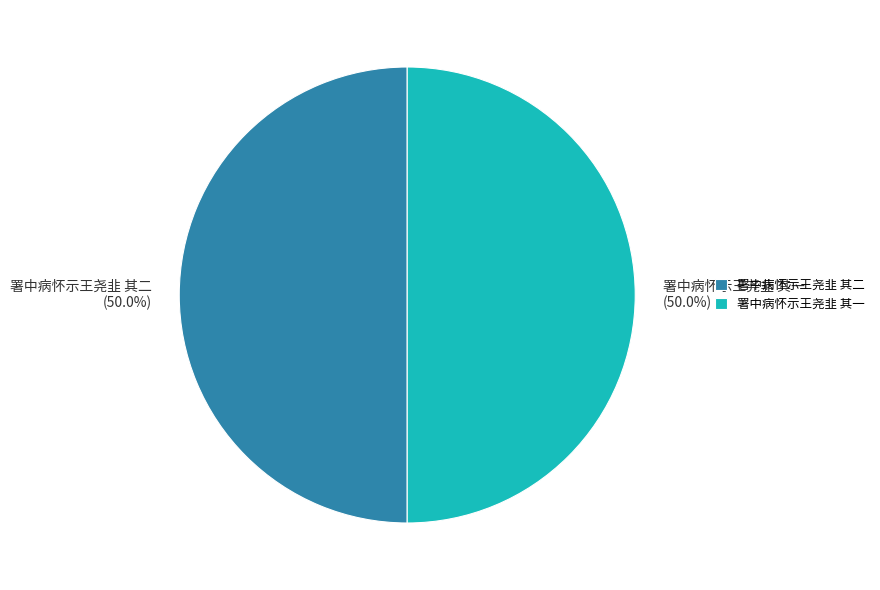

Do 署中病怀示王尧韭 其一 and 署中病怀示王尧韭 其二 together represent more than half of the pie?

Yes